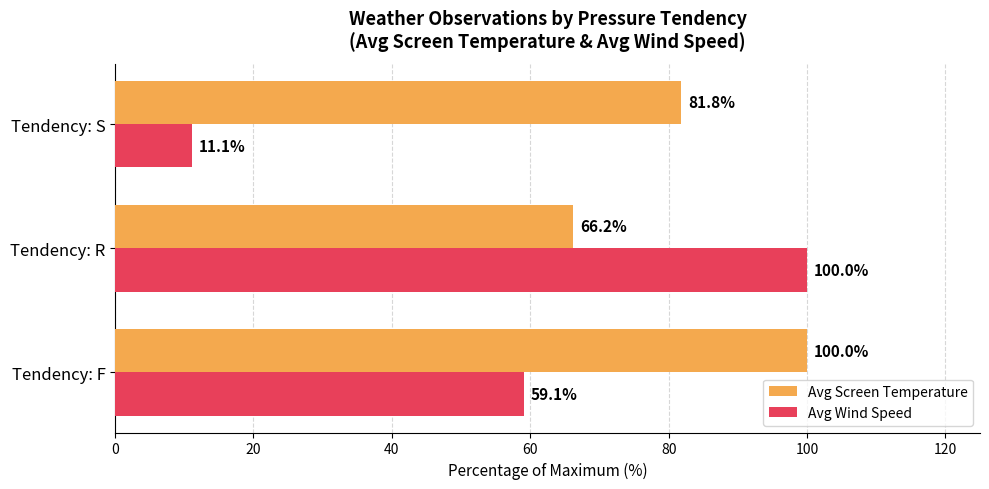

What is the difference between the highest and lowest values at Tendency: F?

40.9